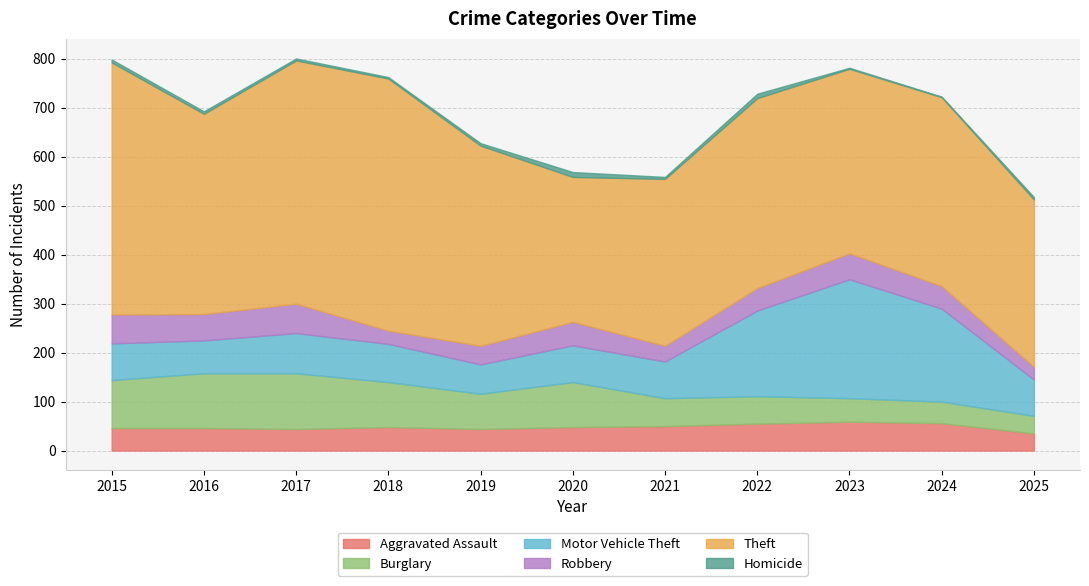

At which label is Theft closest to 405?

2016